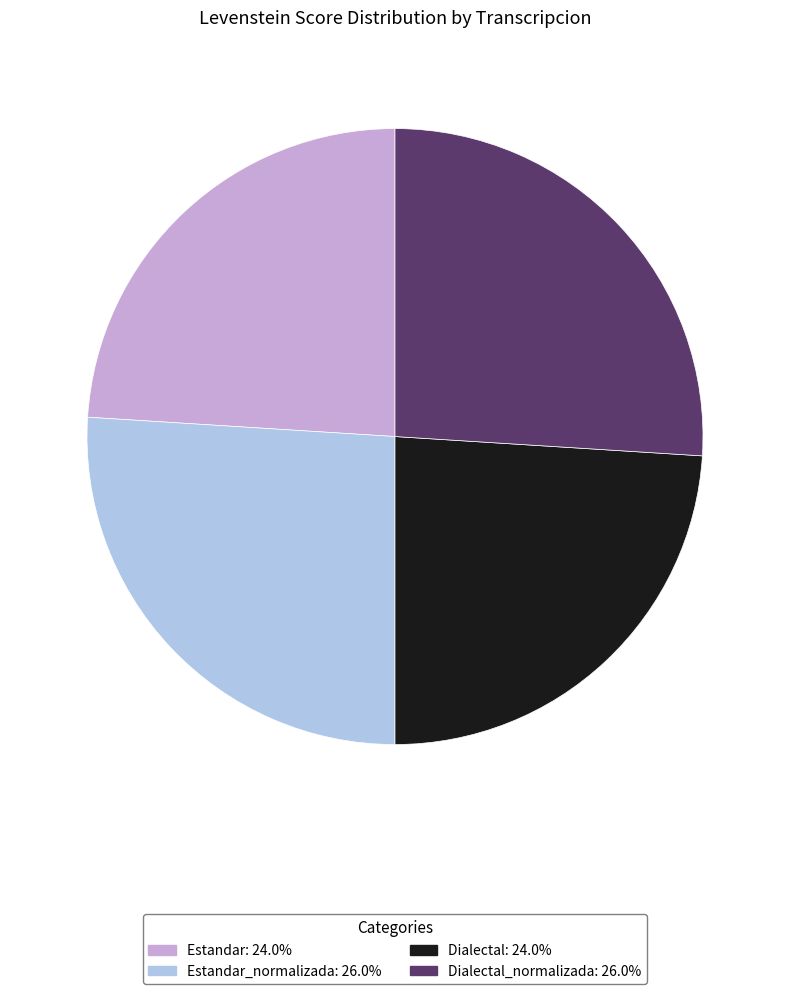

How many segments does this pie chart have?

4